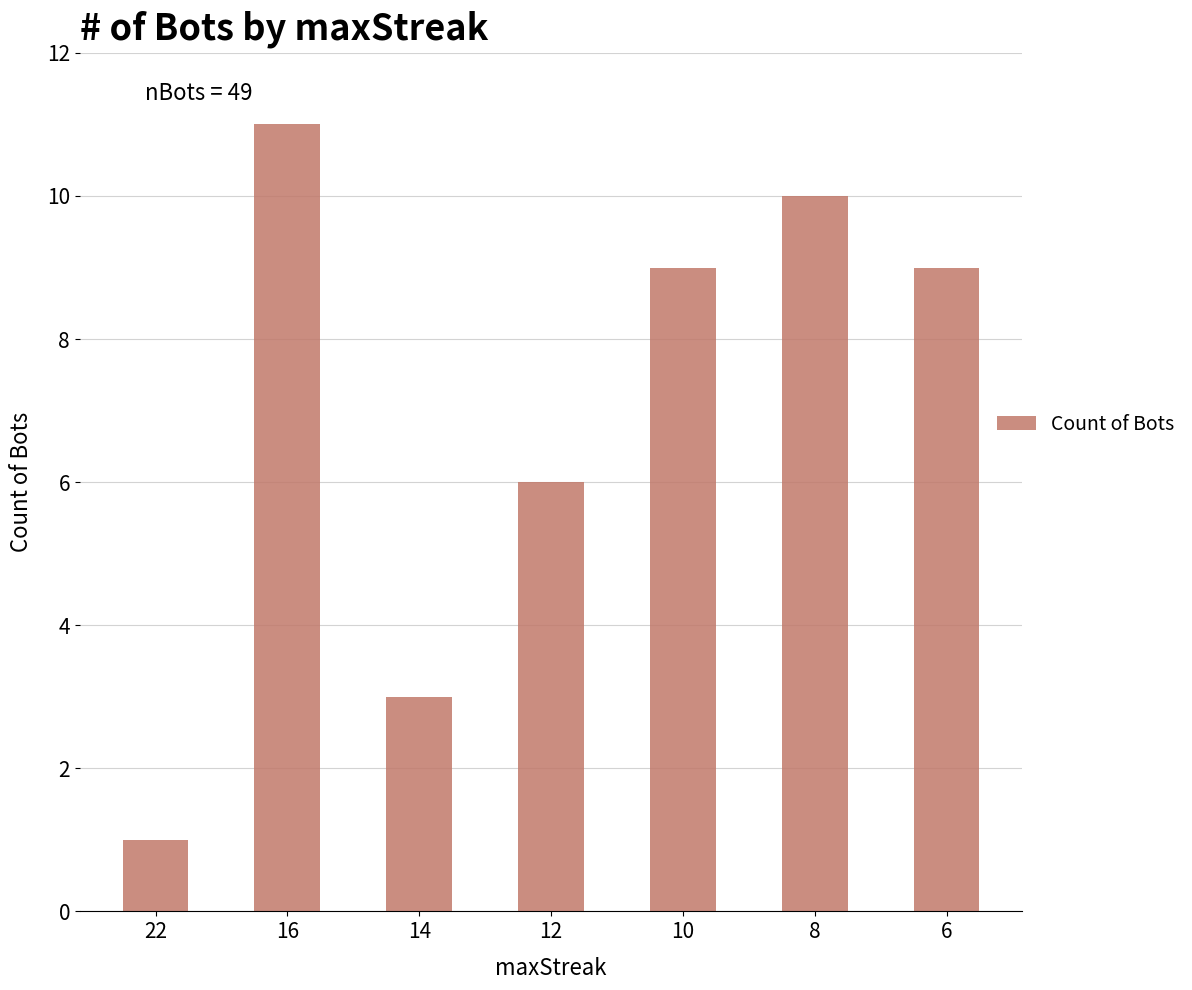

Read the value at 14.

3